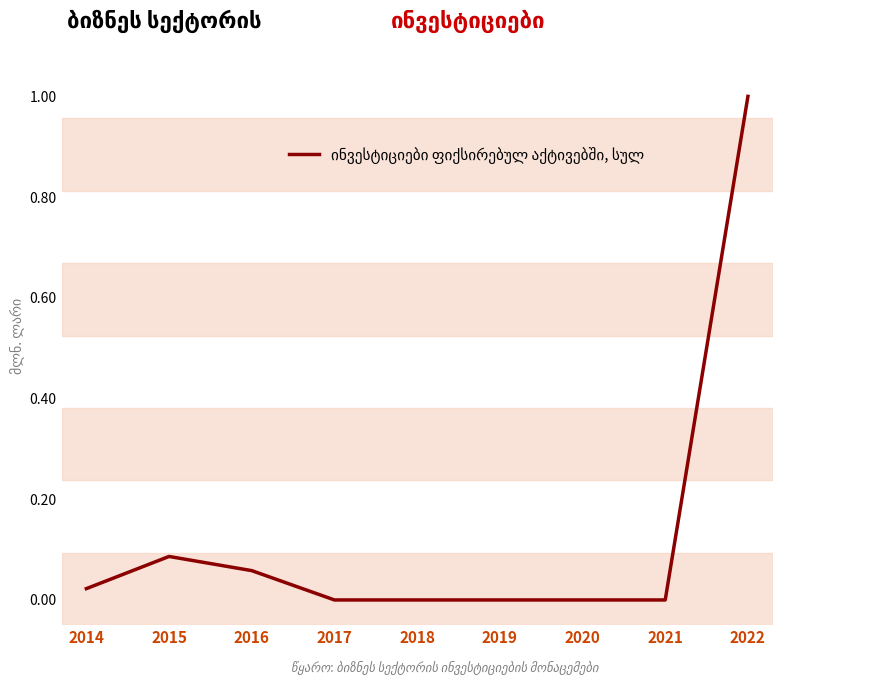

What is the greatest value displayed?

1.0